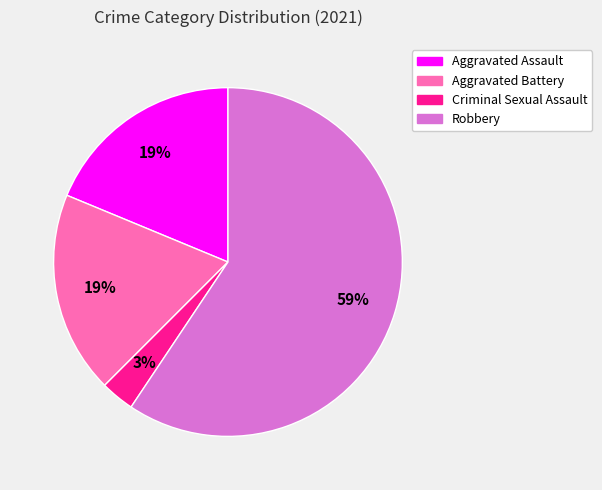

Combined, do Aggravated Assault and Aggravated Battery account for over 50%?

No